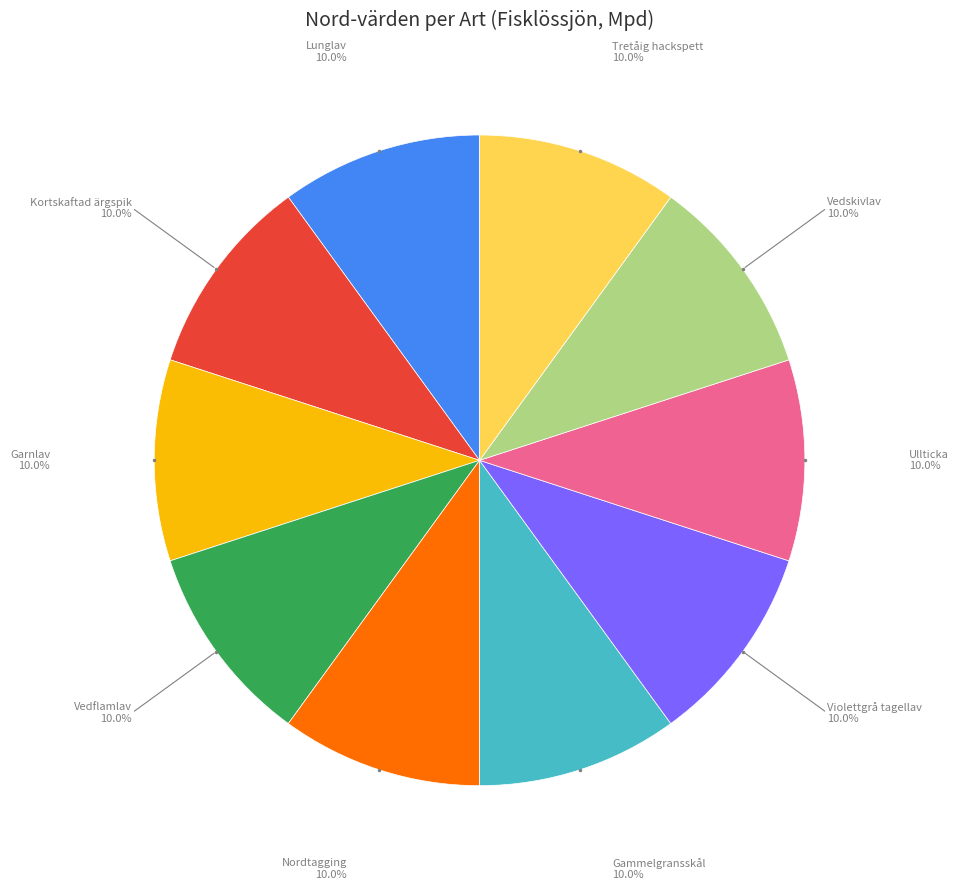

Does any single category account for the majority?

No